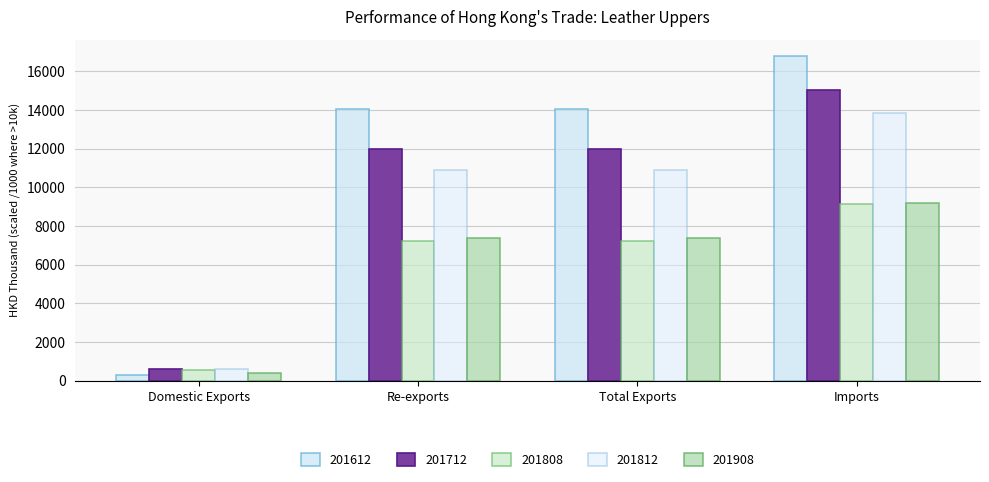

Is the value of 201908 at Imports greater than the value of 201808 at Re-exports?

Yes